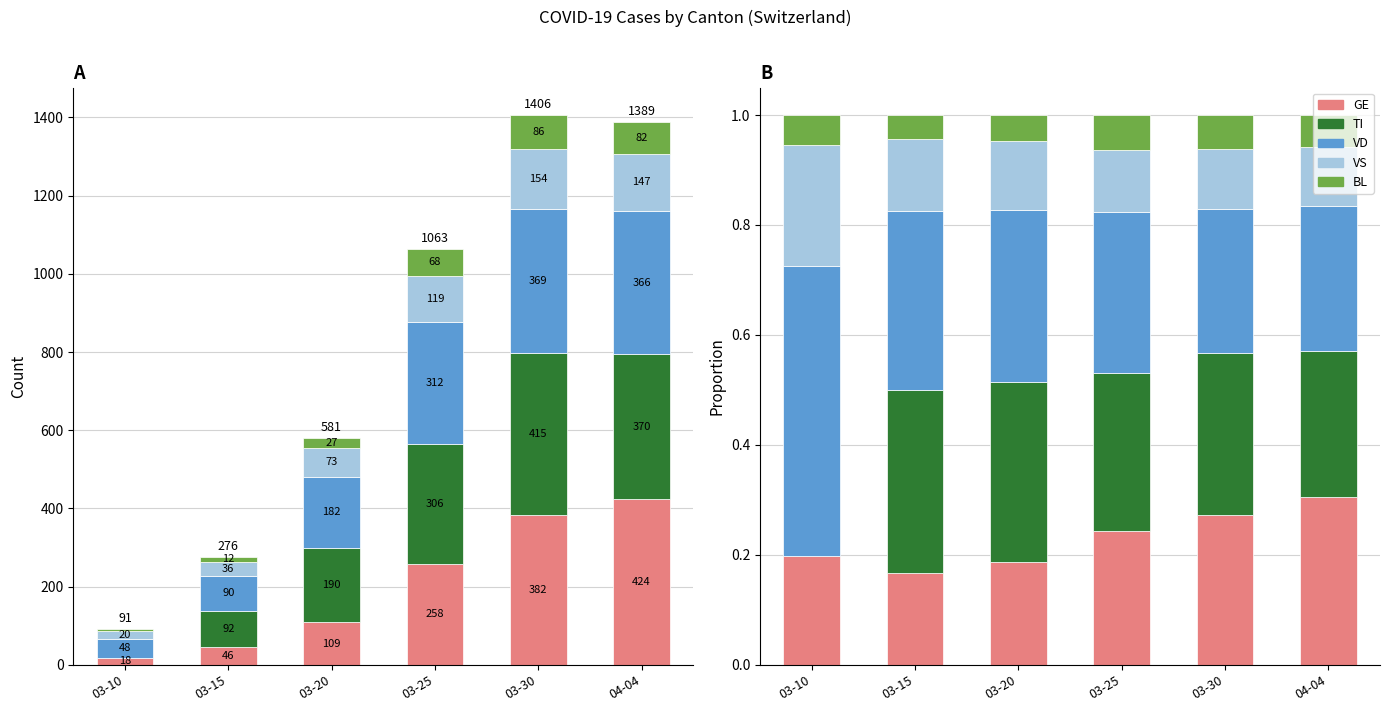

True or false: GE has a value of 0.2 at 03-25.

True